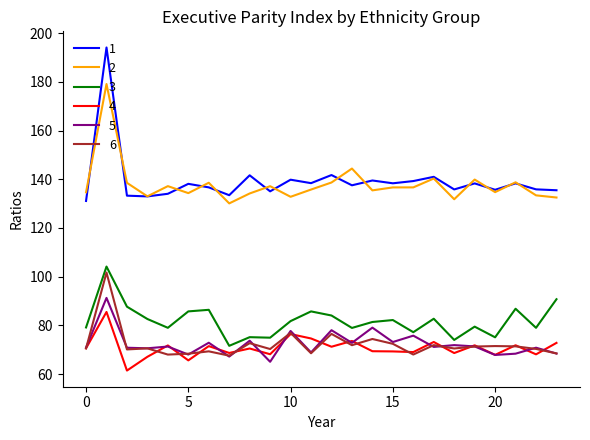

True or false: 5 and 1 cross at least once.

False